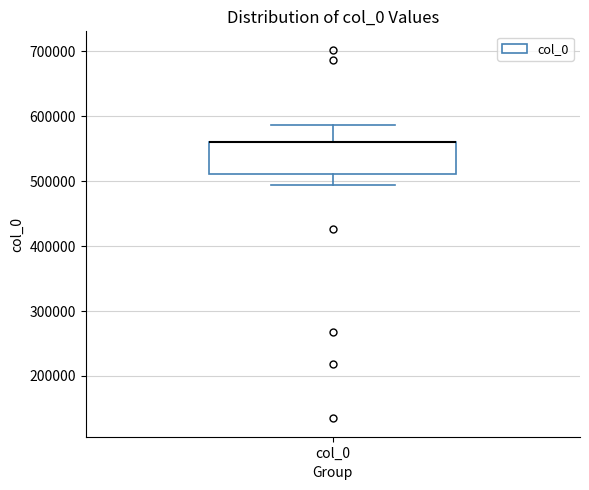

Read this box plot against the y-axis: the position of the median line, the range covered by the box, and the ends of both whiskers. The values are not printed on the chart, so give them approximately, as read against the axis.

median 560000 (drawn on the box's upper edge), box 510000 to 560000, whiskers 490000 to 590000